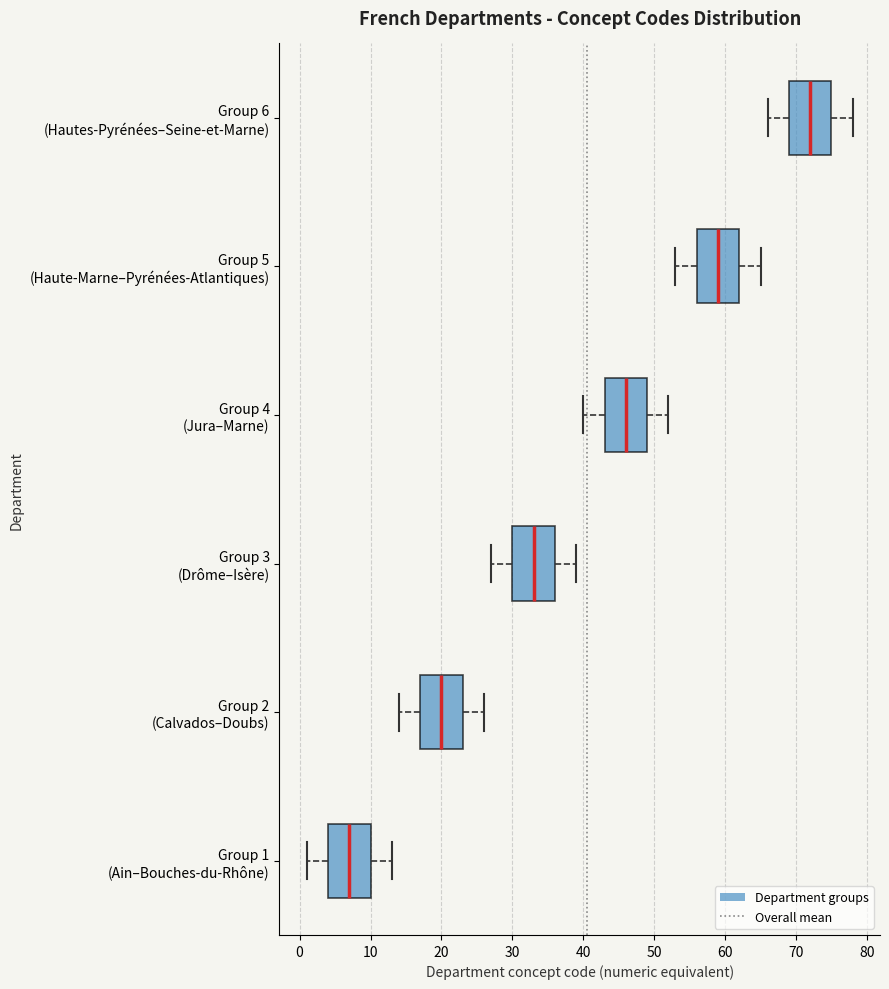

Where does the right whisker of the box for Group 1 (Ain–Bouches-du-Rhône) end on the x-axis? The values are not printed on the chart, so give them approximately, as read against the axis.

13